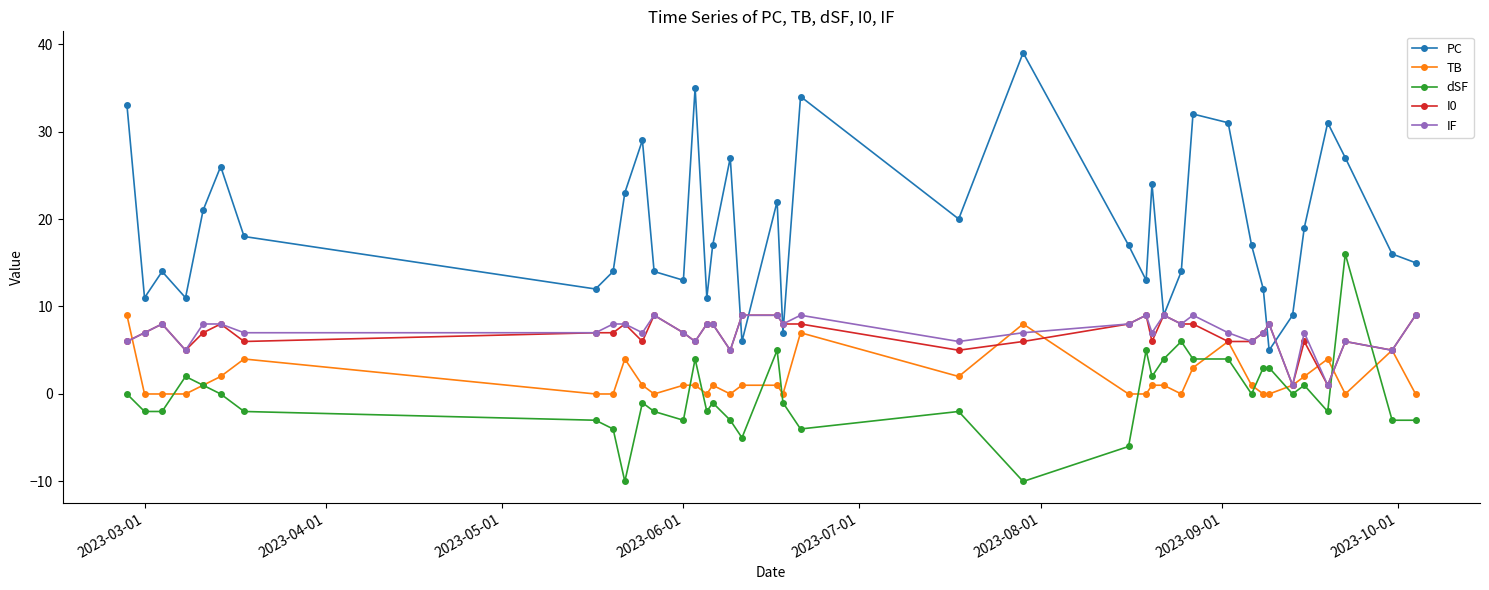

What is the sum of all IF values?

277